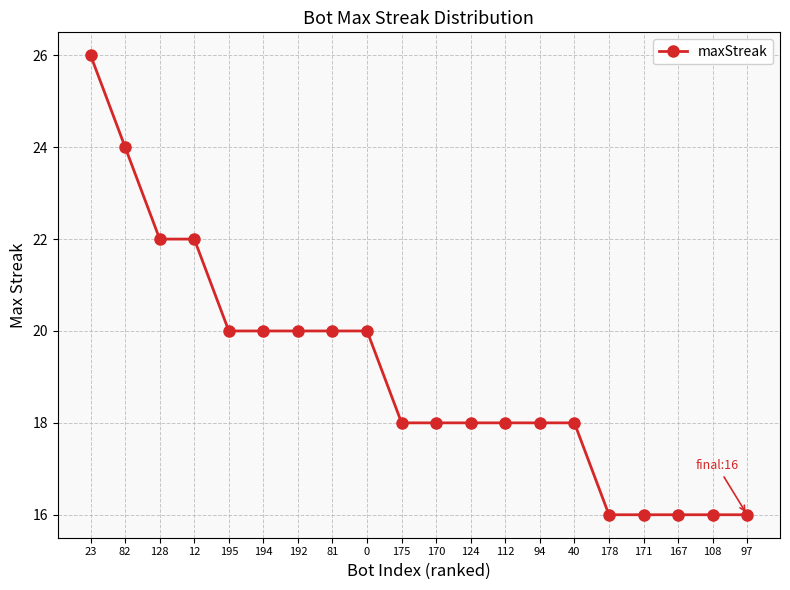

Reading left to right, extract all data points from this chart.

23=26	82=24	128=22	12=22	195=20	194=20	192=20	81=20	0=20	175=18	170=18	124=18	112=18	94=18	40=18	178=16	171=16	167=16	108=16	97=16